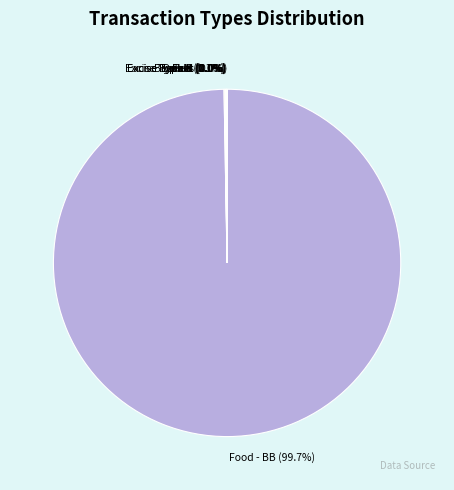

Does Food - BB represent more than half of the total?

Yes